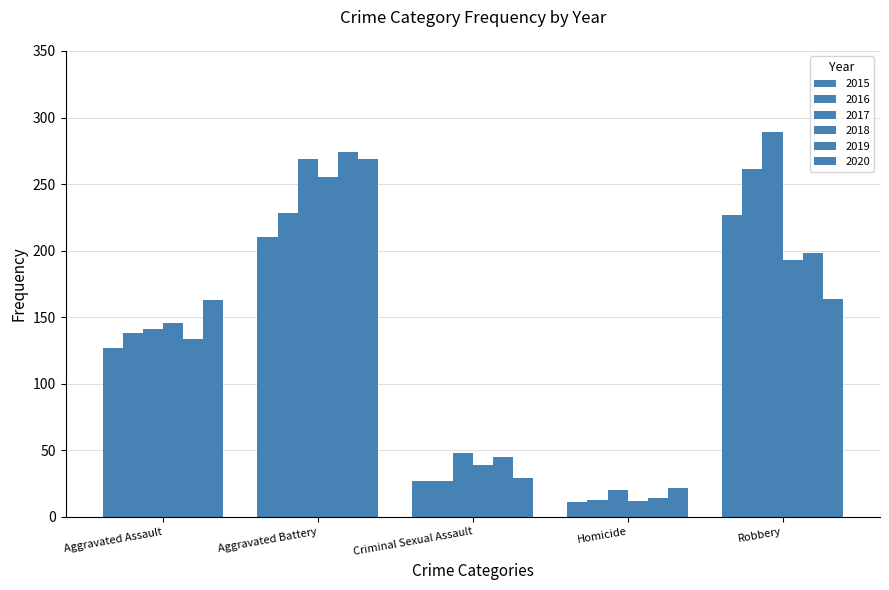

How many data points in 2017 are less than 141?

2